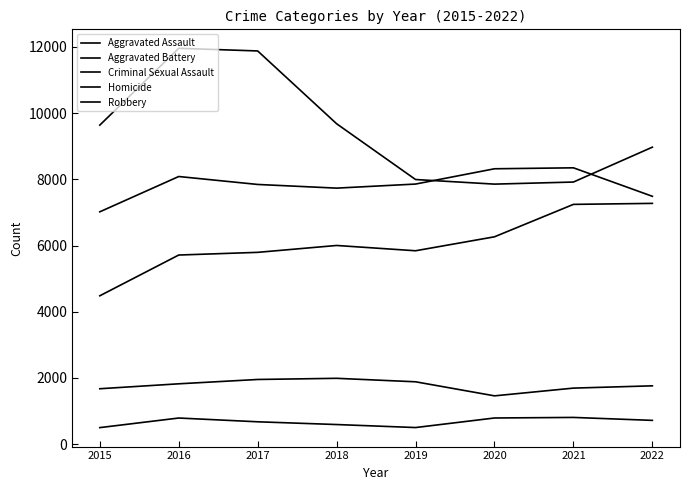

How many lines are shown in the chart?

5